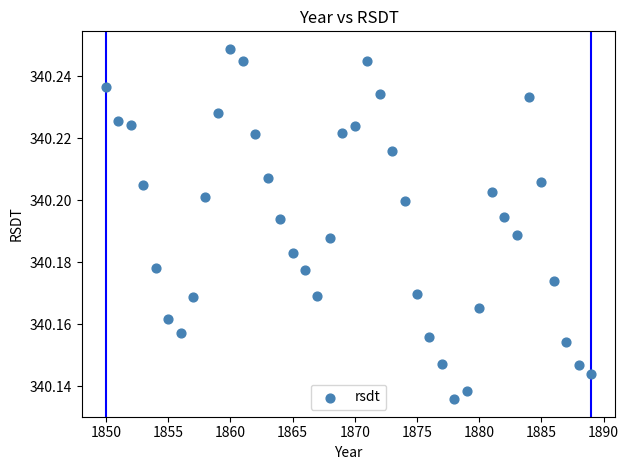

What is the range of X values (max minus min)?

39.0